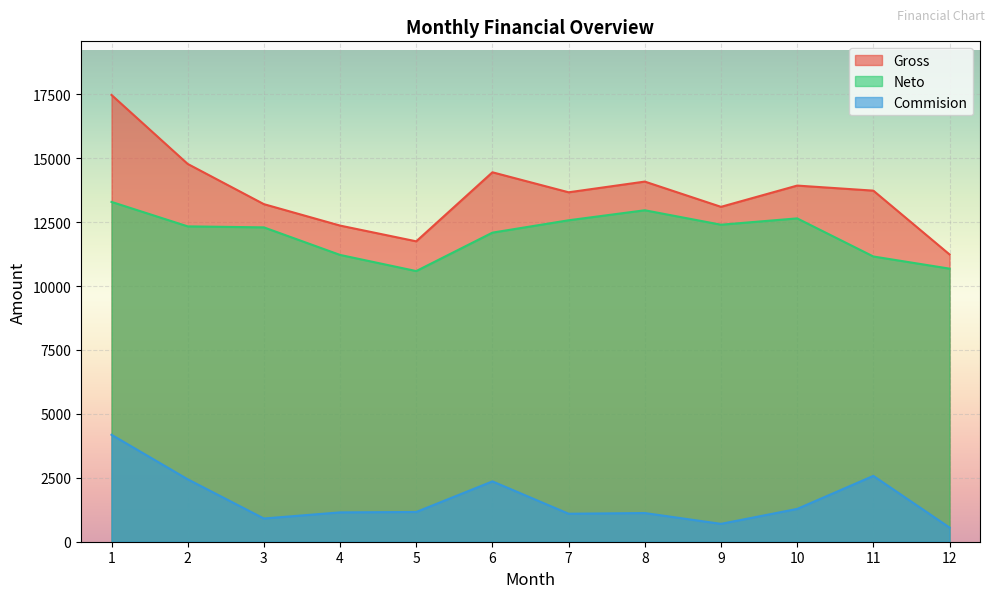

Reading right to left, what are all the values shown in this chart?

Gross: 11236.5	13732.2	13930.0	13098.8	14086.3	13667.5	14450.0	11749.7	12365.5	13203.8	14777.1	17475.0
Neto: 10681.4	11156.7	12647.0	12399.8	12964.4	12572.8	12089.6	10586.3	11217.8	12295.5	12334.8	13291.4
Commision: 555.1	2575.5	1283.0	699.0	1121.9	1094.7	2360.5	1163.5	1147.7	908.3	2442.3	4183.6